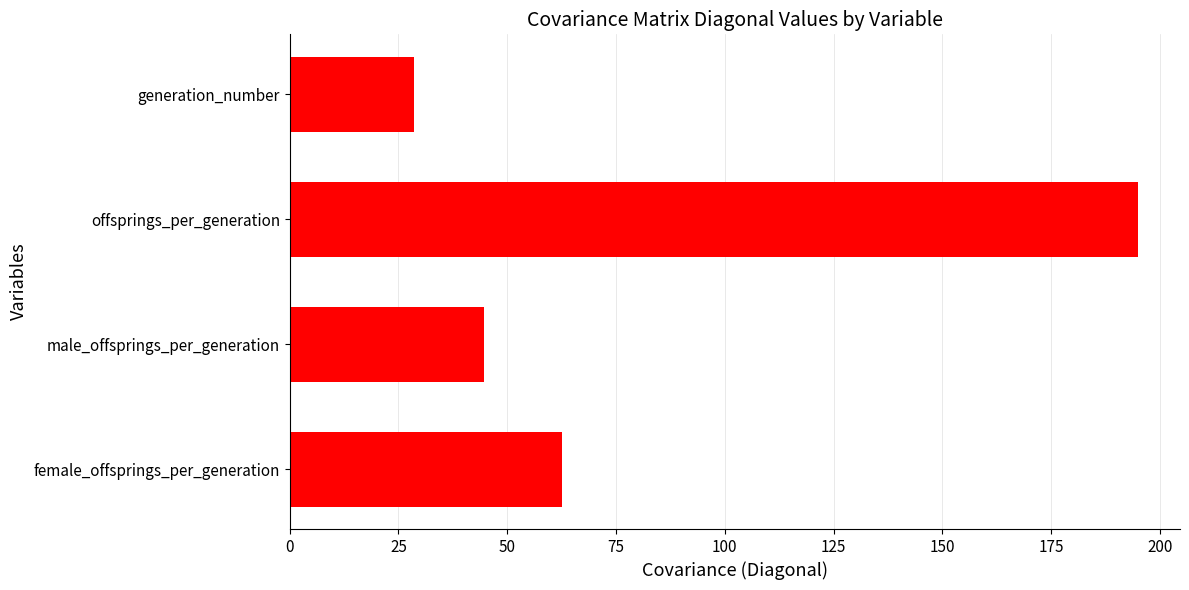

Are the bars horizontal?

Yes